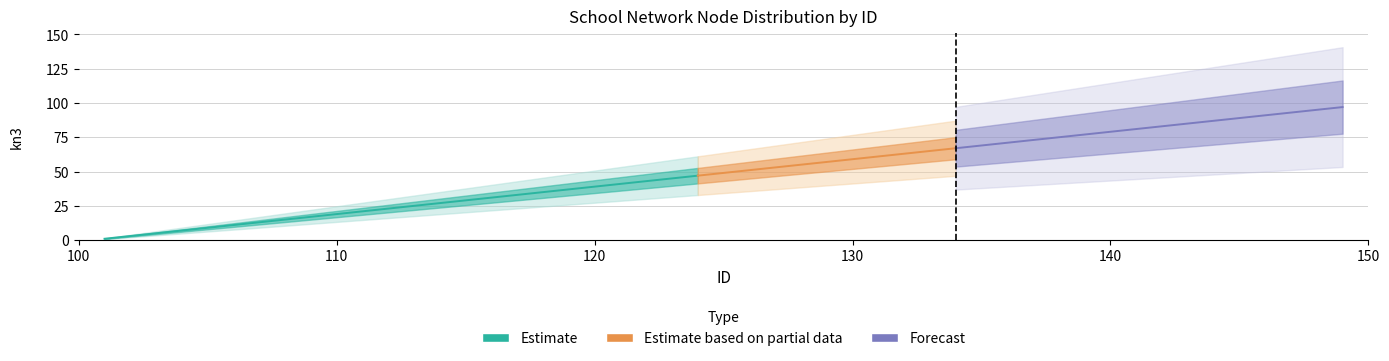

List the labels in order of value, largest first.

149, 147, 145, 144, 143, 141, 140, 139, 137, 136, 134, 133, 132, 131, 130, 129, 128, 127, 126, 125, 124, 123, 122, 120, 118, 117, 115, 114, 112, 111, 110, 109, 108, 107, 106, 105, 104, 103, 102, 101